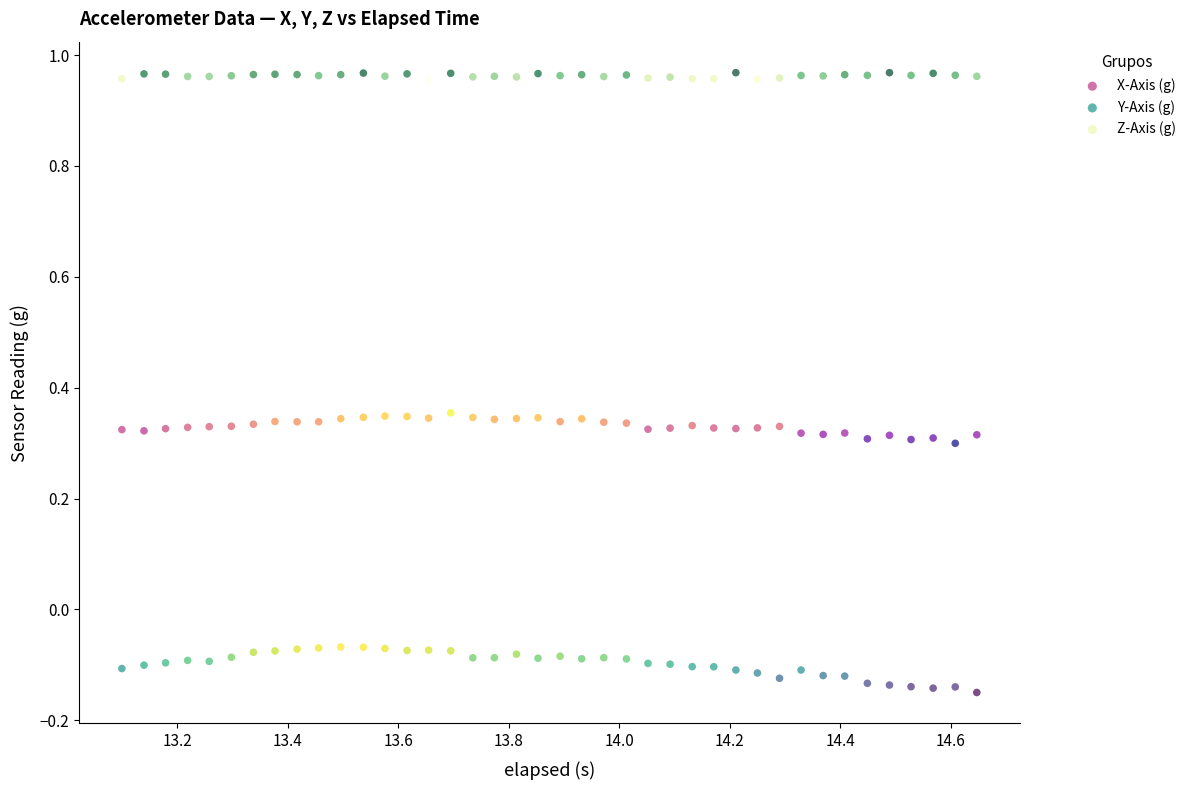

What is the X range (max minus min) for the scatter plot?

1.5